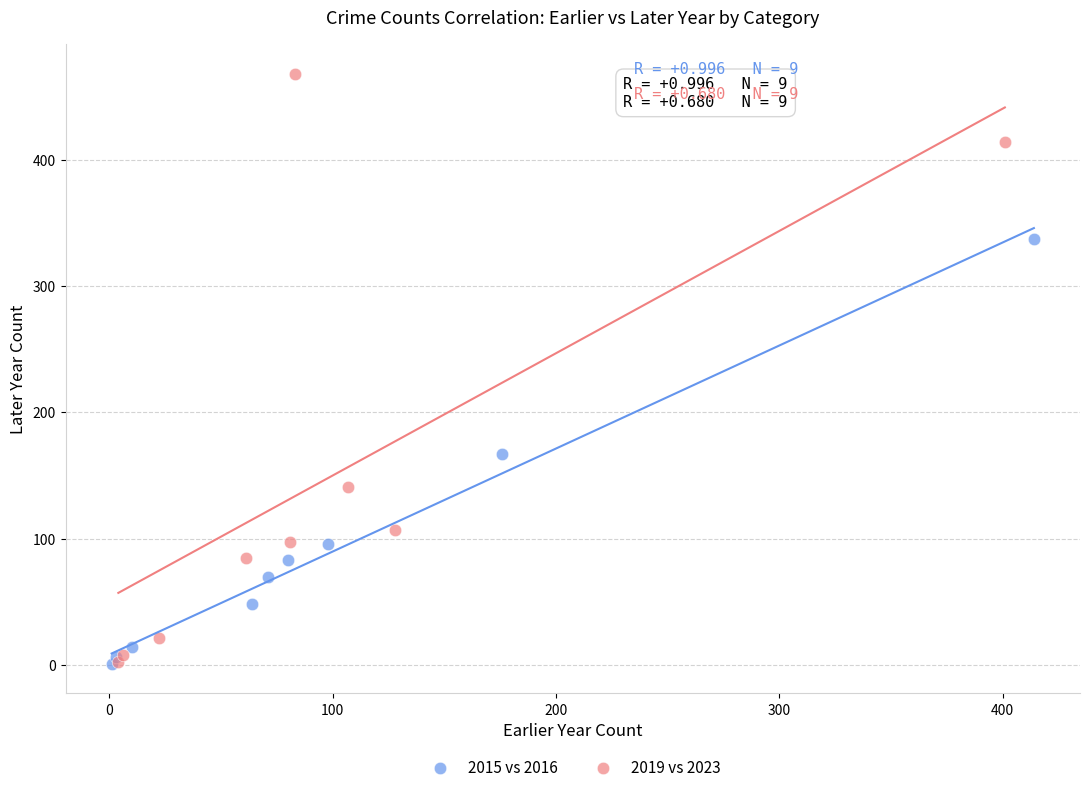

Which series contains the highest Y value?

2019 vs 2023